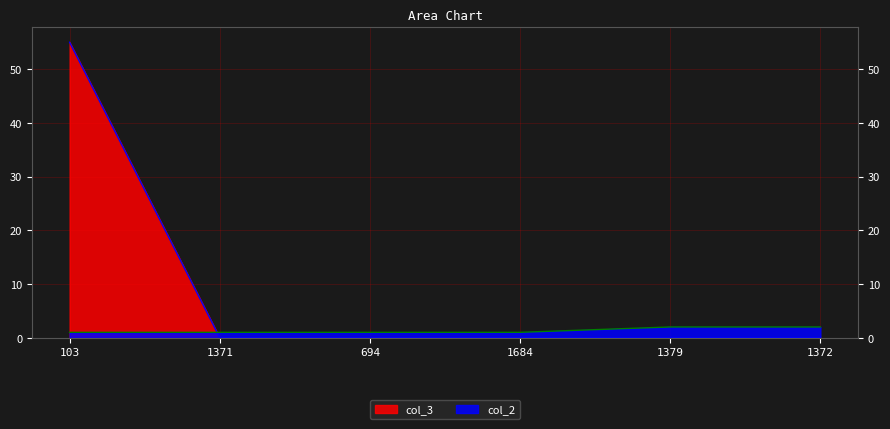

Rank the categories by col_2 value from lowest to highest.

103, 1371, 694, 1684, 1379, 1372